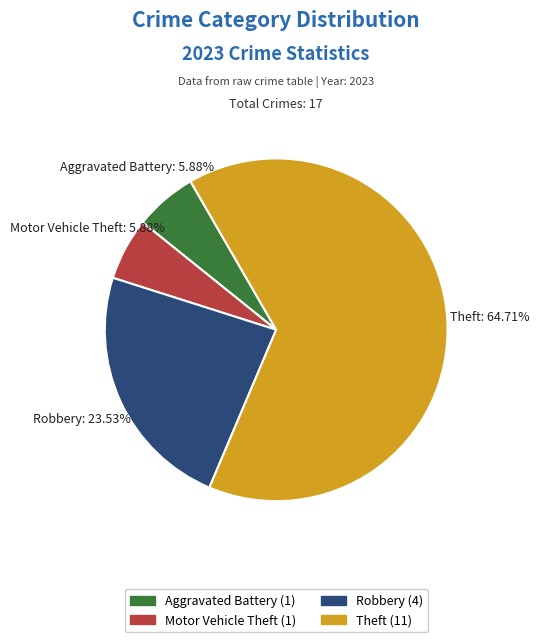

Does any single category account for the majority?

Yes